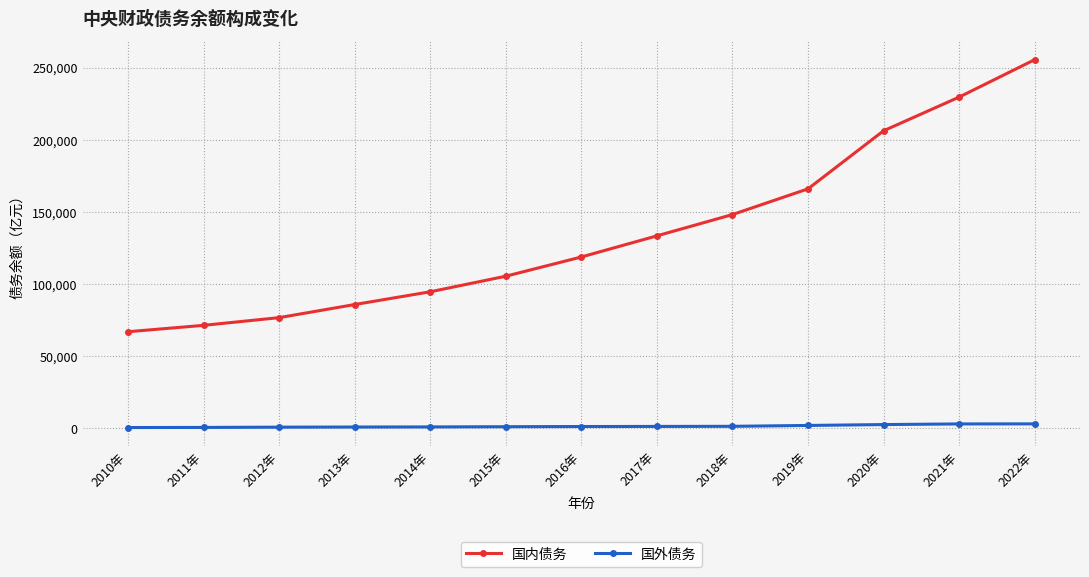

Count the number of categories in the chart.

13